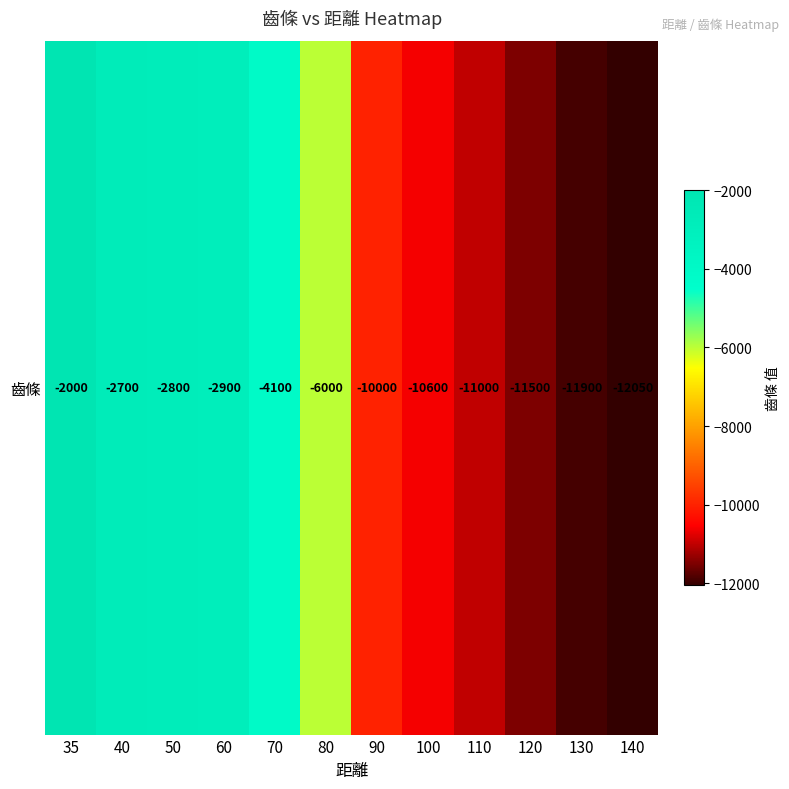

Rank the categories by value from lowest to highest.

140, 130, 120, 110, 100, 90, 80, 70, 60, 50, 40, 35